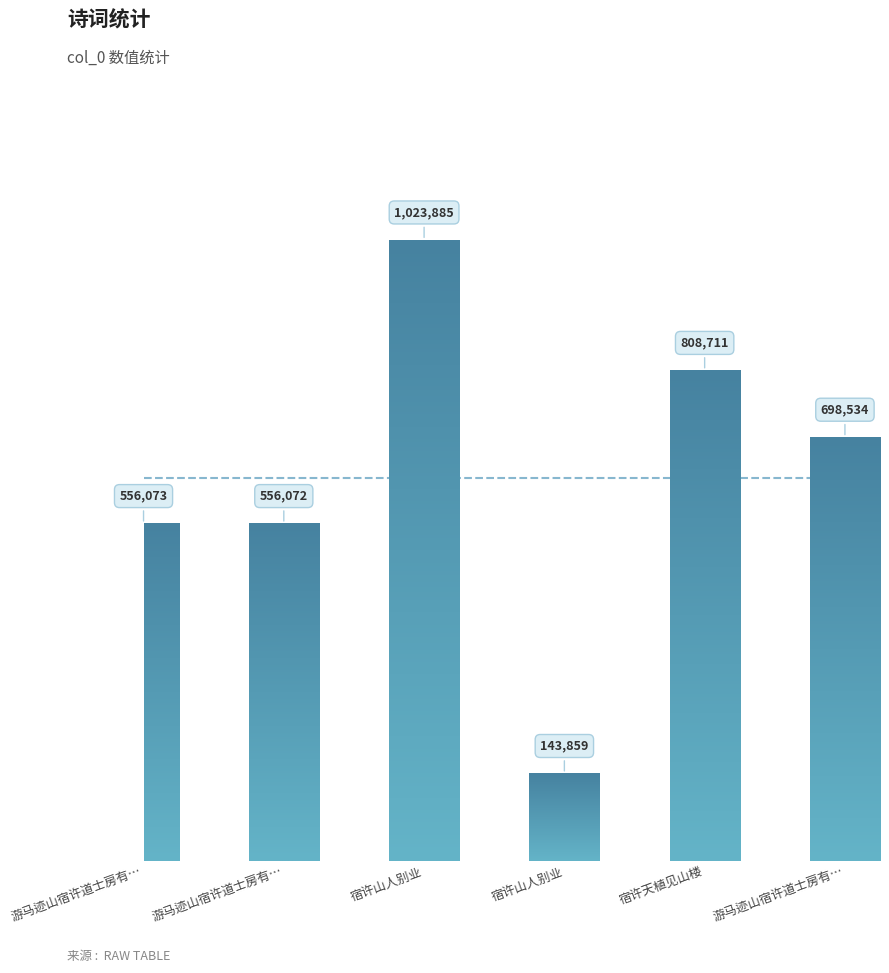

Are the bars grouped side by side (vs. stacked)?

No